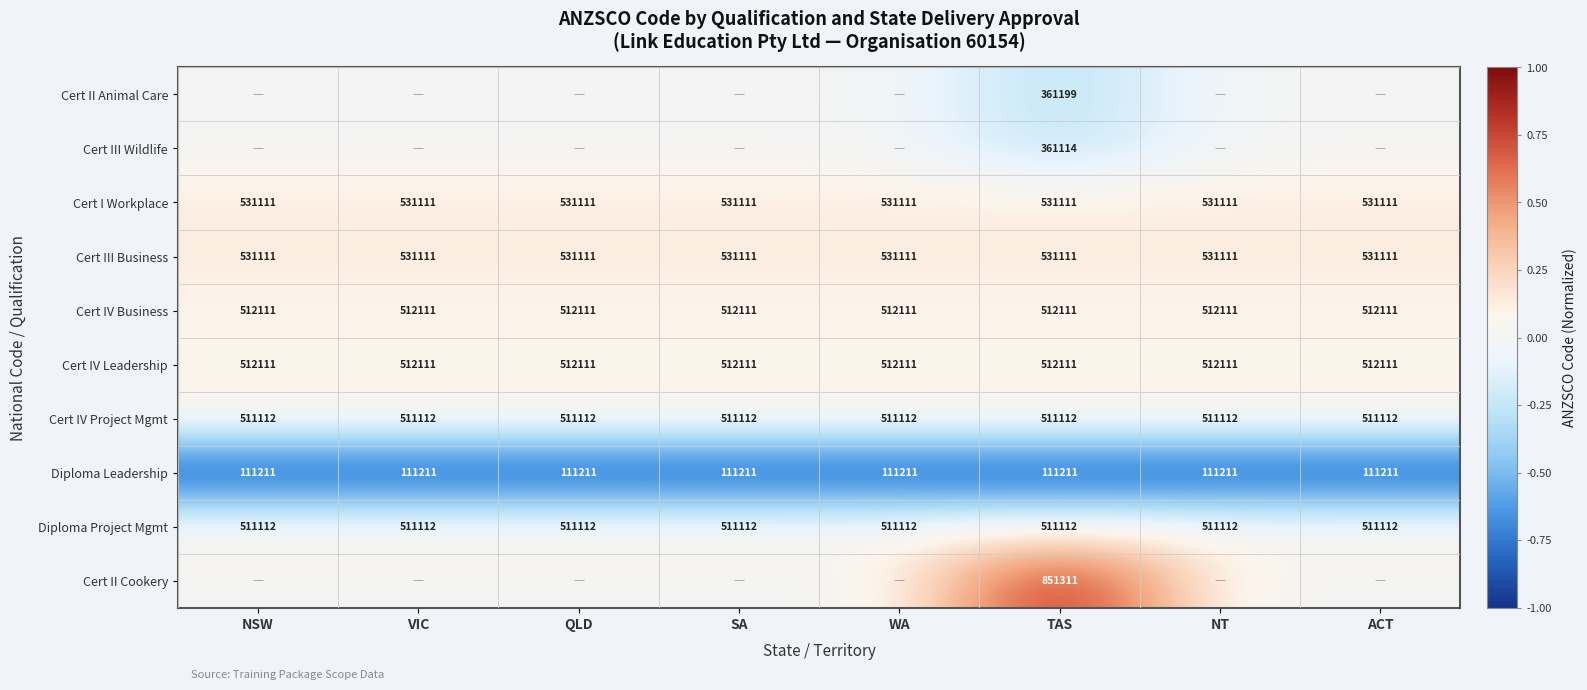

Is it true that Diploma Leadership equals 170219 at TAS?

False